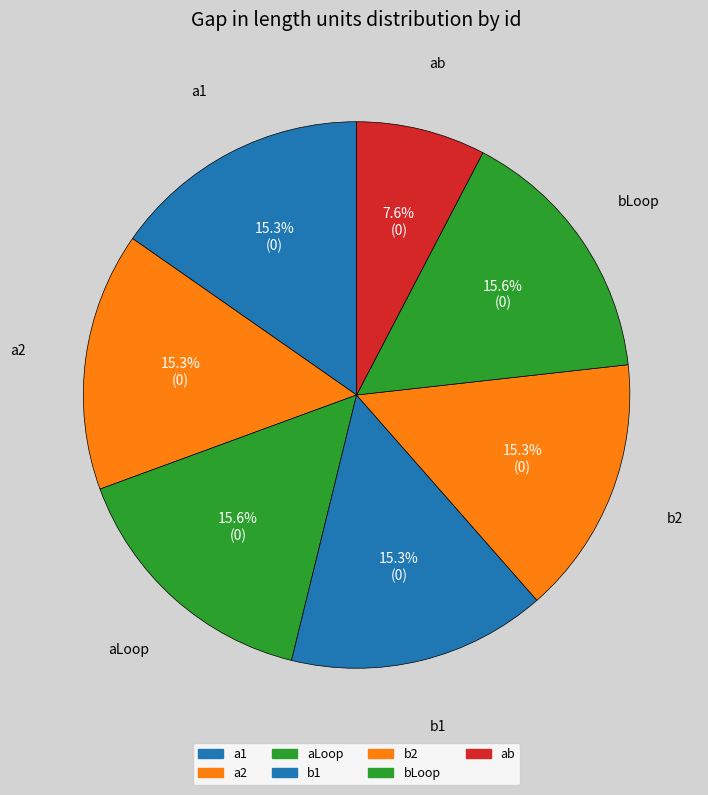

To the nearest percent, what is the average slice percentage?

14%